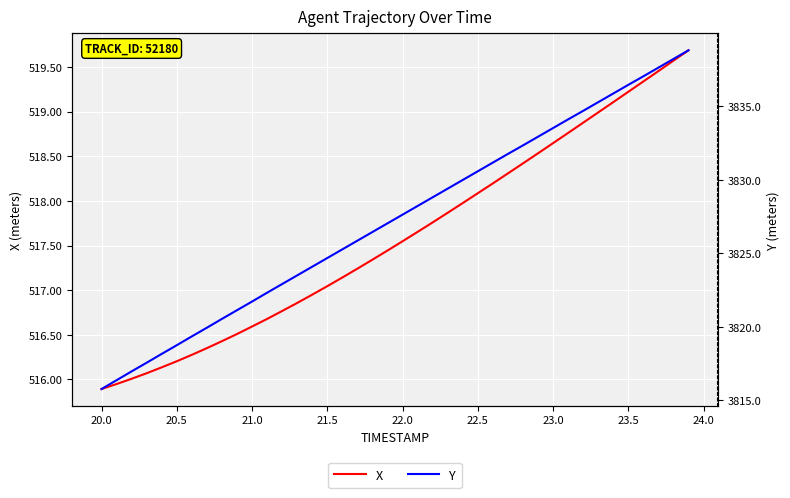

Reading right to left, transcribe all the data shown in this chart.

X: 519.7	519.6	519.5	519.3	519.2	519.1	519.0	518.9	518.8	518.6	518.5	518.4	518.3	518.2	518.1	518.0	517.9	517.8	517.7	517.5	517.4	517.3	517.2	517.1	517.0	517.0	516.9	516.8	516.7	516.6	516.5	516.4	516.4	516.3	516.2	516.1	516.1	516.0	515.9	515.9
Y: 3838.8	3838.2	3837.6	3837.0	3836.5	3835.9	3835.3	3834.7	3834.1	3833.5	3832.9	3832.3	3831.8	3831.2	3830.6	3830.0	3829.4	3828.8	3828.2	3827.6	3827.0	3826.4	3825.9	3825.3	3824.7	3824.1	3823.5	3822.9	3822.3	3821.7	3821.1	3820.5	3819.9	3819.3	3818.8	3818.2	3817.6	3817.0	3816.4	3815.8